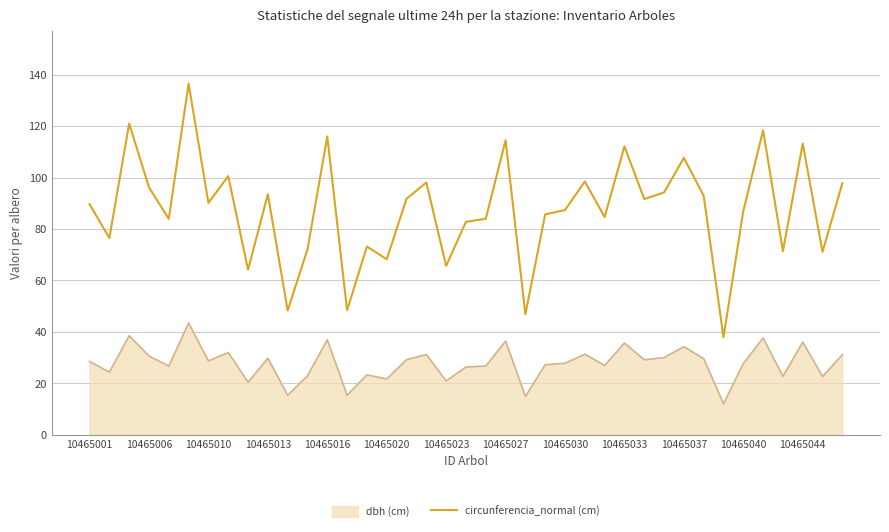

True or false: circunferencia_normal (cm) and dbh (cm) intersect in this chart.

False